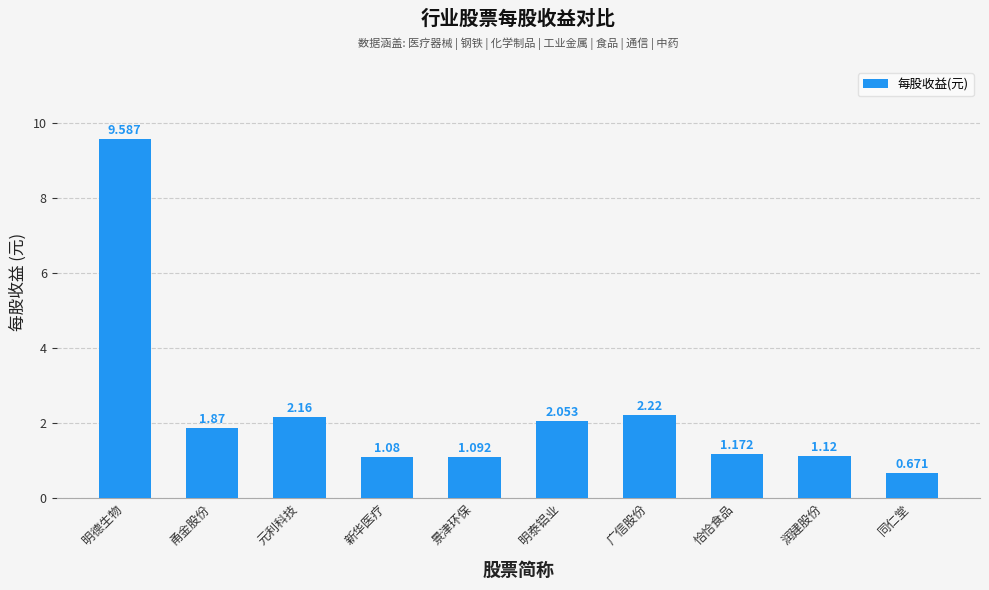

Which label corresponds to the smallest value in the chart?

同仁堂